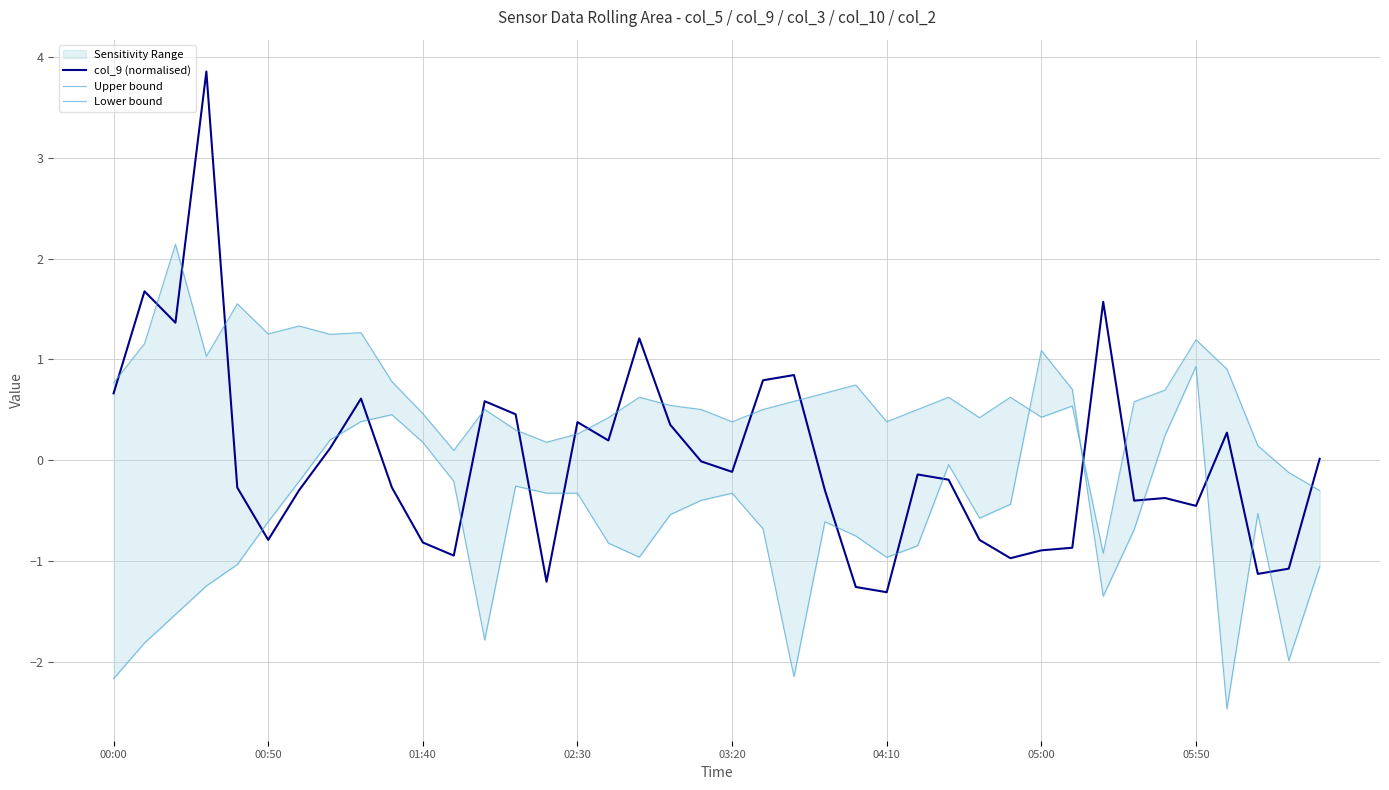

At how many categories does at least one series exceed 0?

39